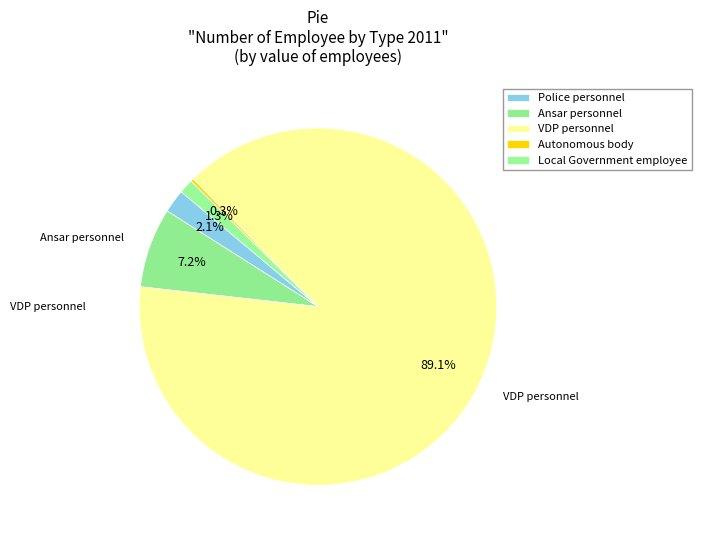

What is the change in value from Police personnel to Local Government employee?

-260